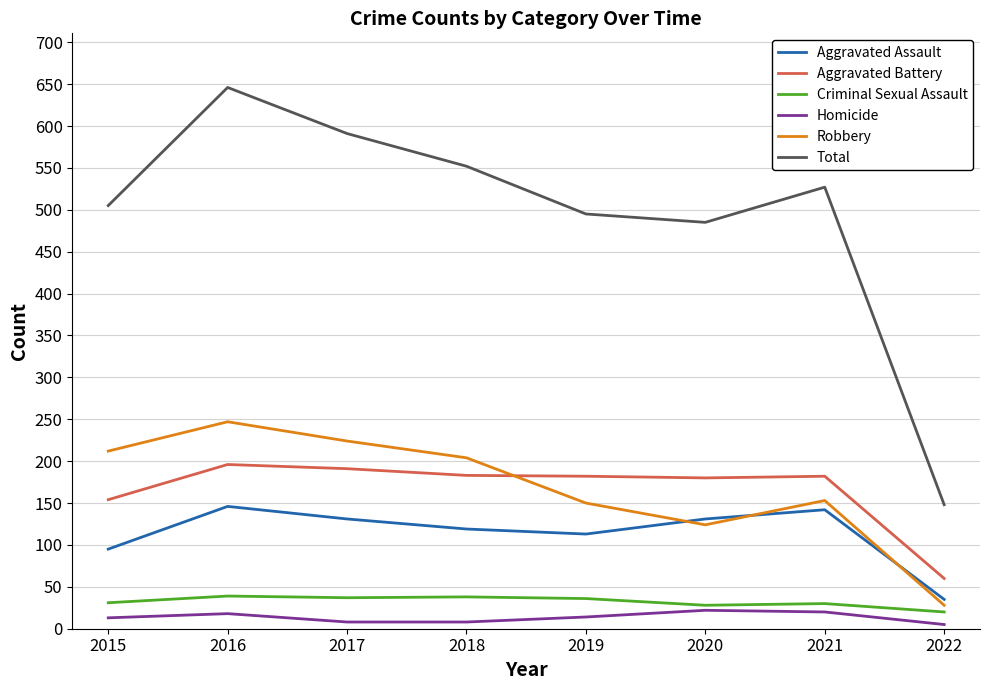

What is the sum of the Robbery values at 2018 and 2022?

232